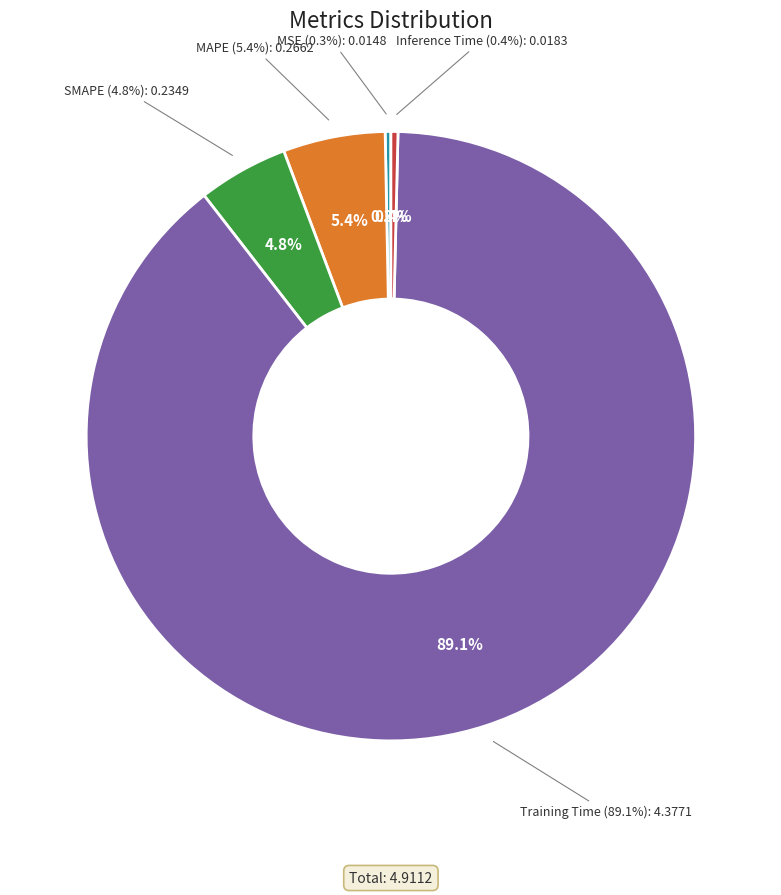

The Inference Time slice represents 14% of the pie. True or false?

False